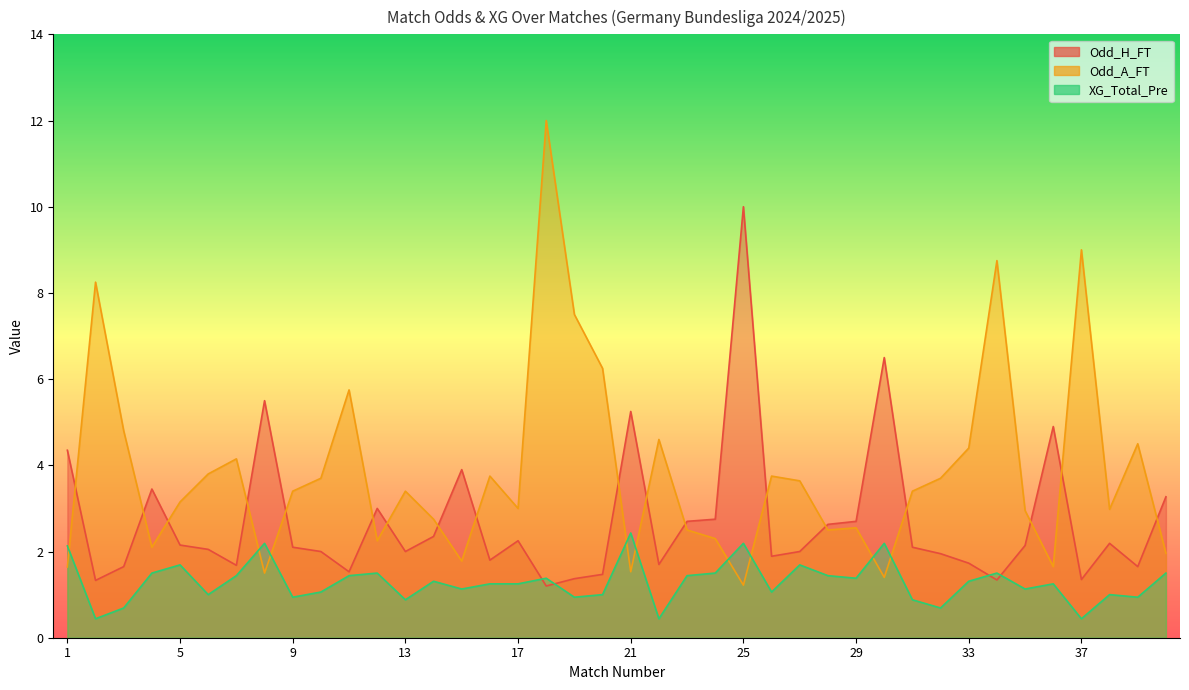

How many times do Odd_A_FT and Odd_H_FT cross each other?

18